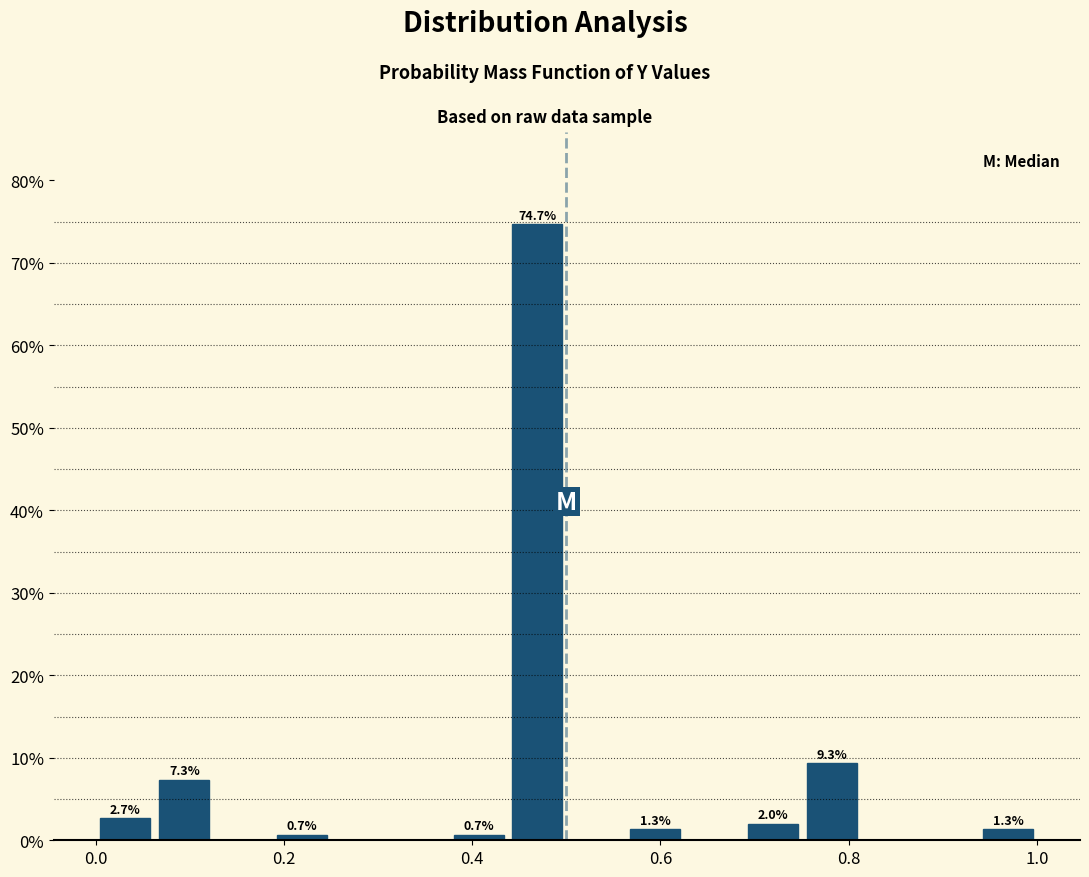

Around what value on the x-axis is the tallest bar? Give the approximate position of its centre, as read against the axis.

0.46